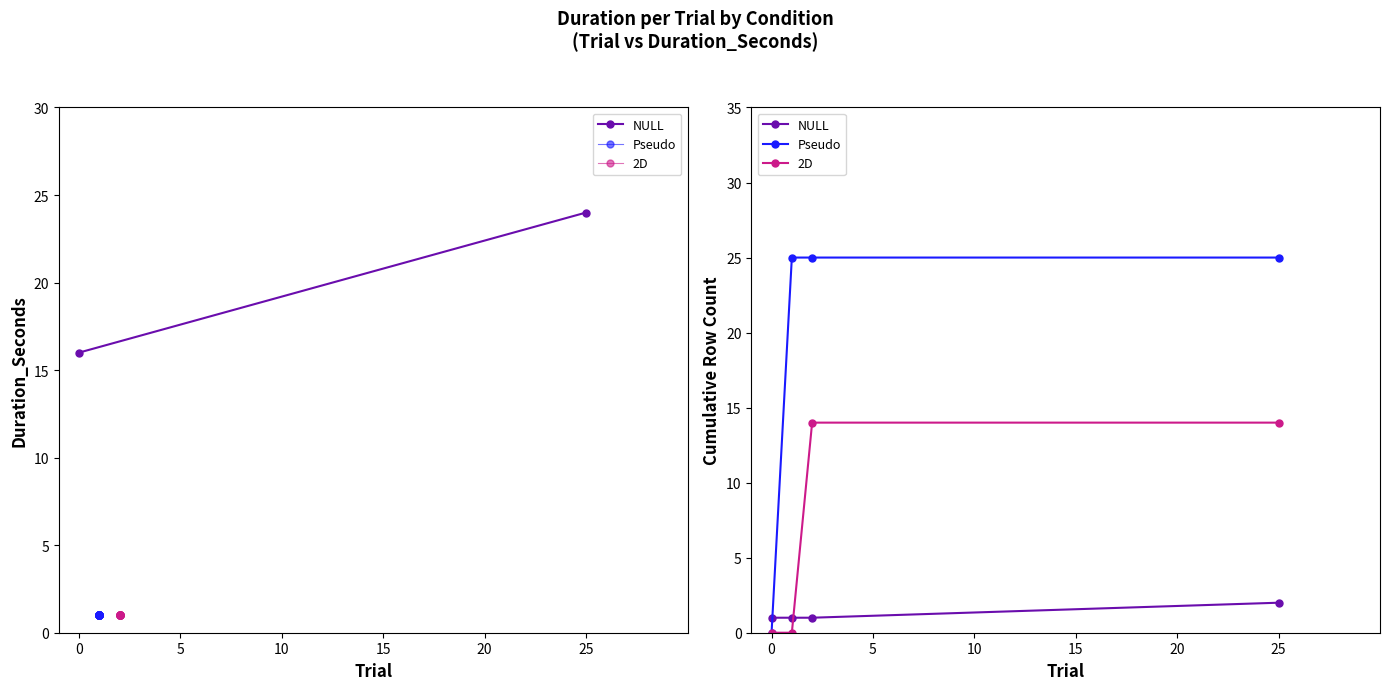

Is this an area chart (filled region under the line)?

No